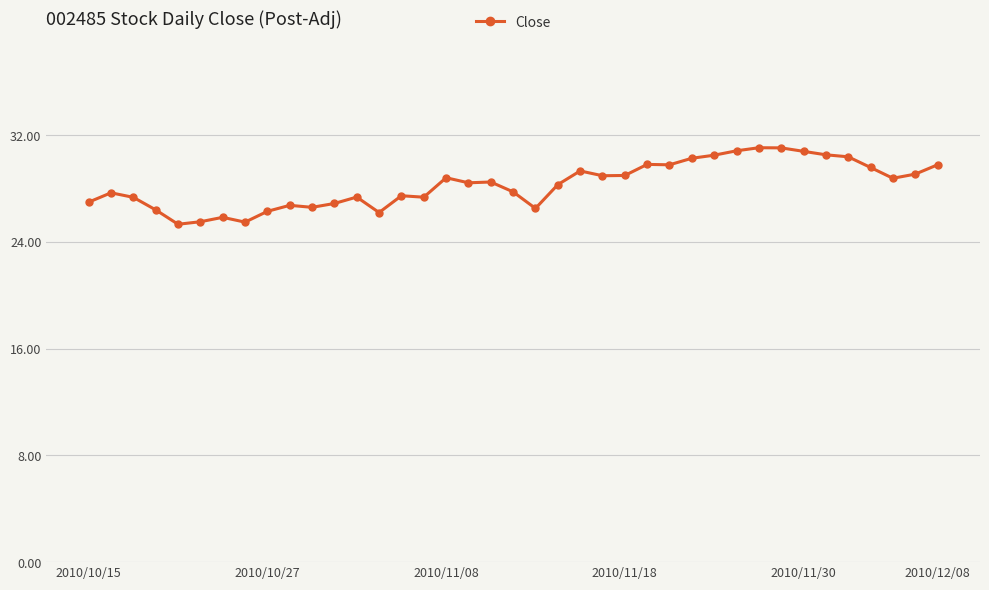

What is the smallest value displayed?

25.3